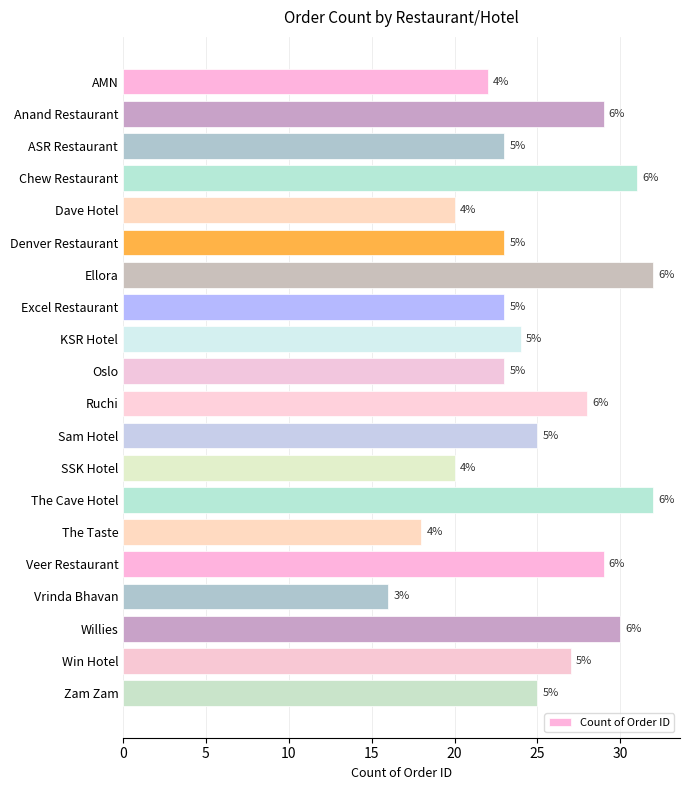

Are the bars horizontal?

Yes